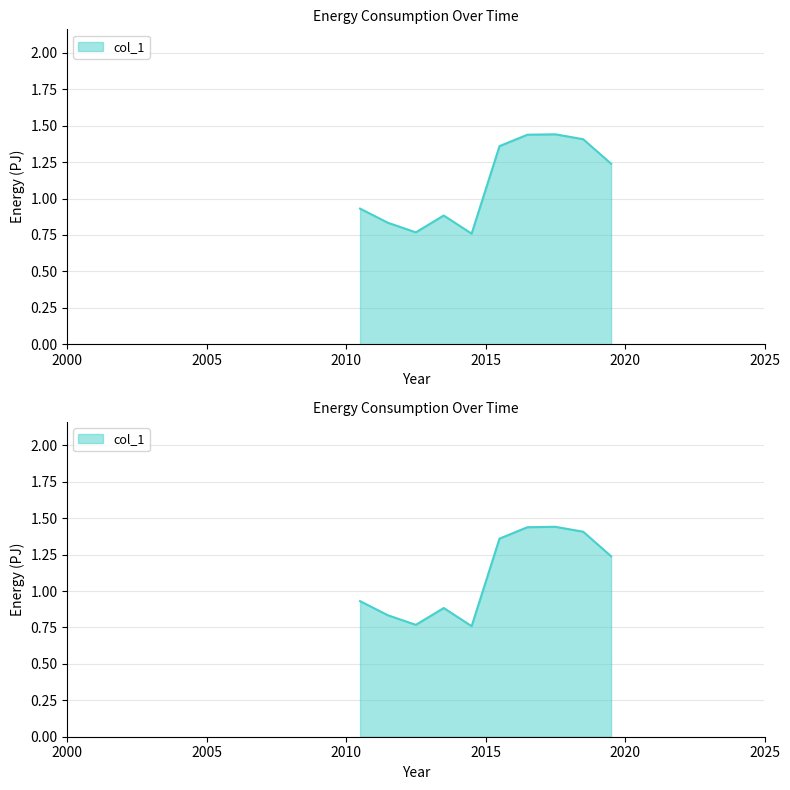

Reading right to left, list all the values displayed in this chart.

2019-07-15=1.2	2018-07-15=1.4	2017-07-15=1.4	2016-07-15=1.4	2015-07-15=1.4	2014-07-15=0.8	2013-07-15=0.9	2012-07-15=0.8	2011-07-15=0.8	2010-07-15=0.9